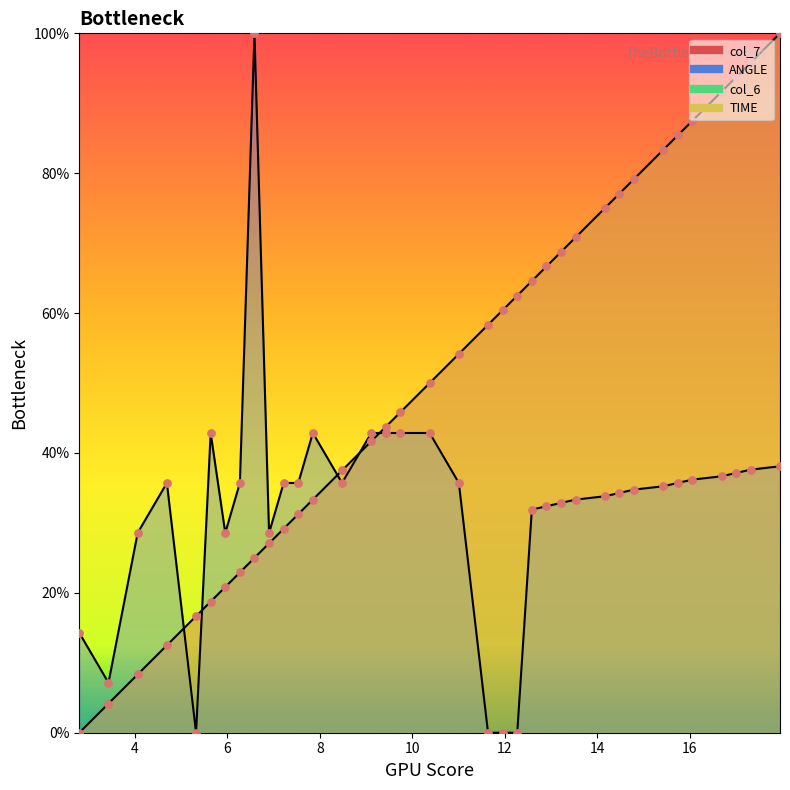

What is the total value across all series at 12?

80.4